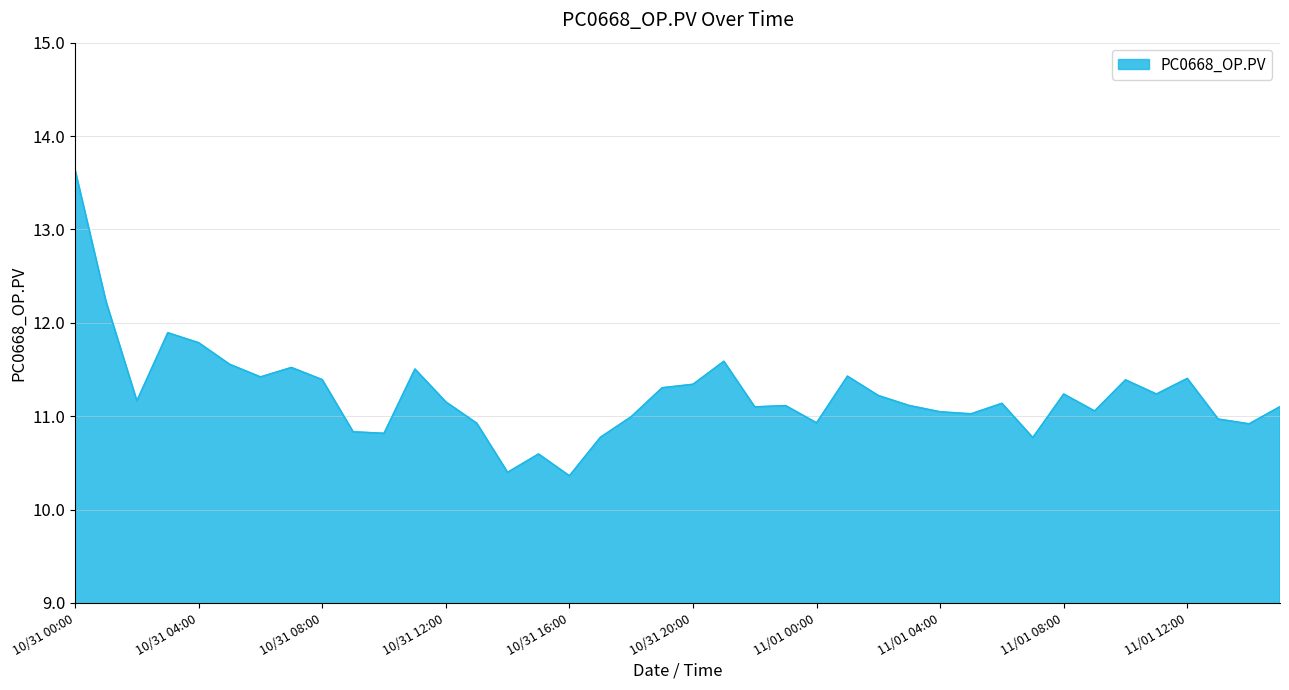

What is the greatest value displayed?

13.6